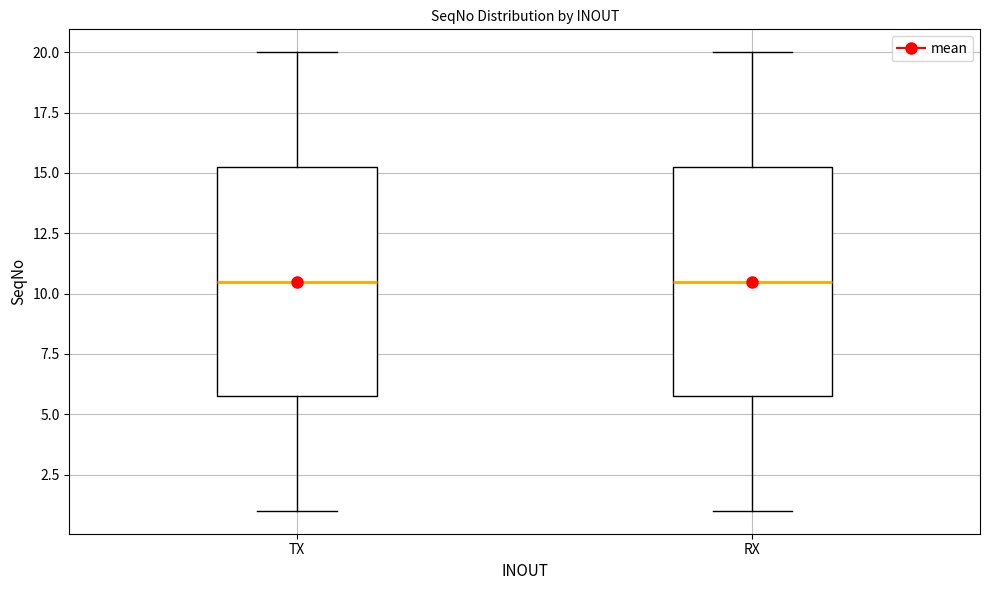

Where does the median line of the box for TX sit on the y-axis? The values are not printed on the chart, so give them approximately, as read against the axis.

10.5